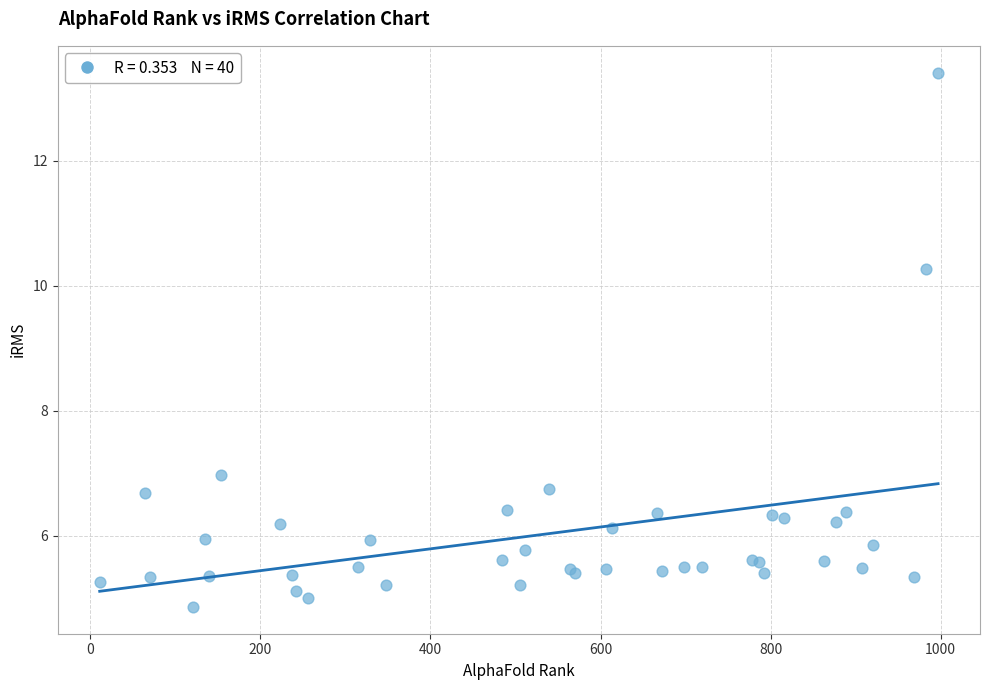

What Y value in the scatter plot is closest to 9?

10.3